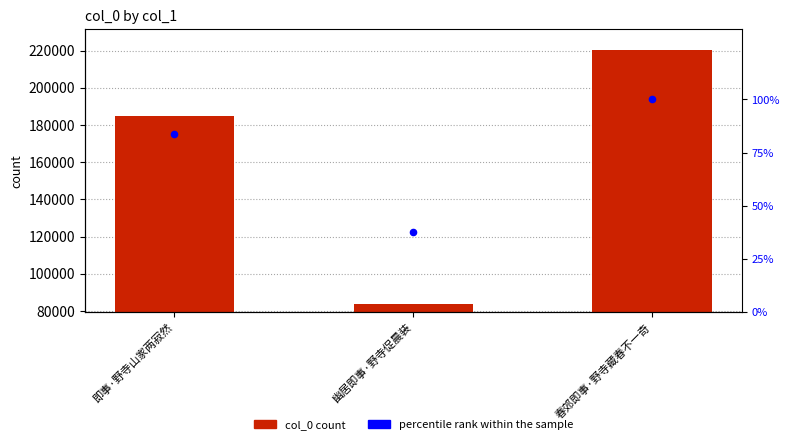

At which category is the sum across all series the highest?

春郊即事·野寺藏春不一奇